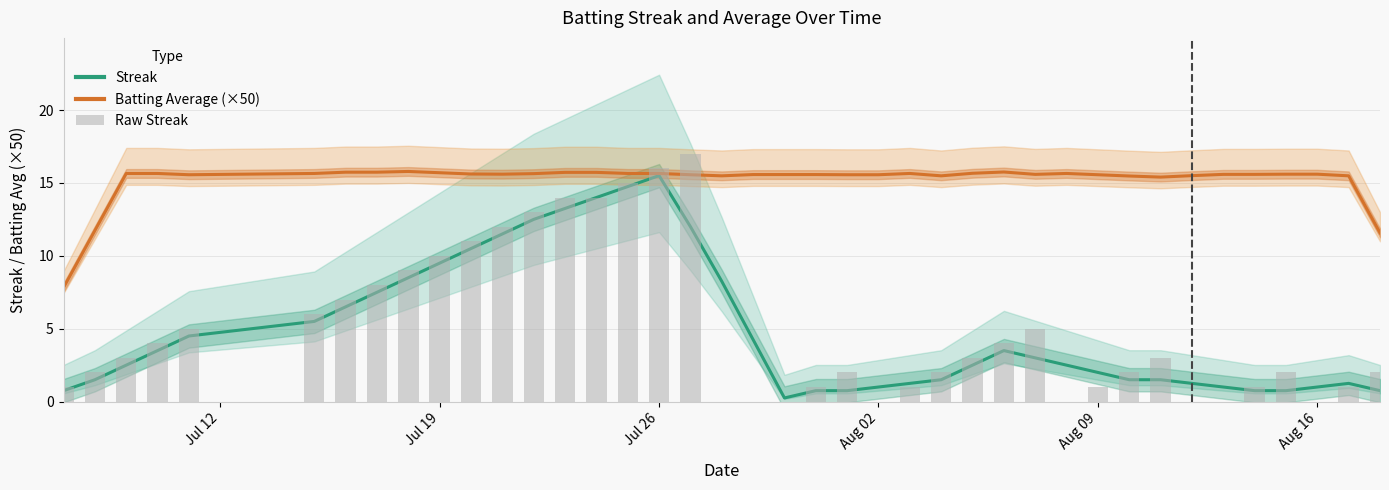

What is the difference between the maximum and minimum values in the Streak series?

15.2